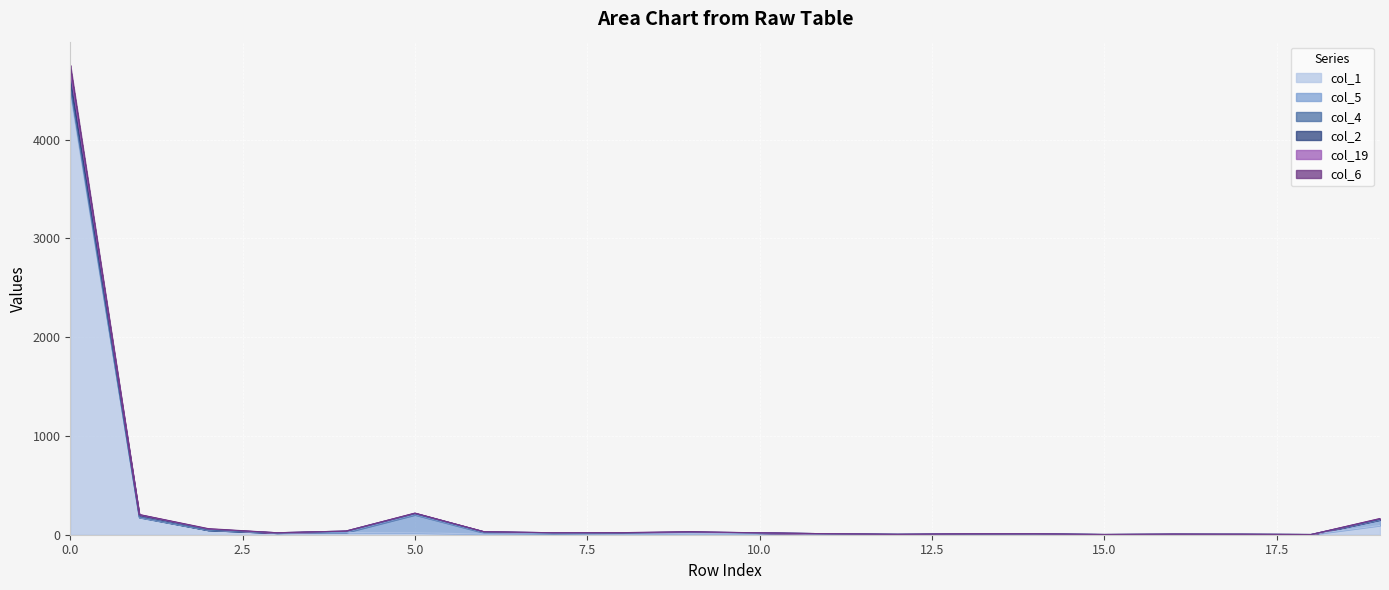

Which has a higher value, 16 or 15?

16